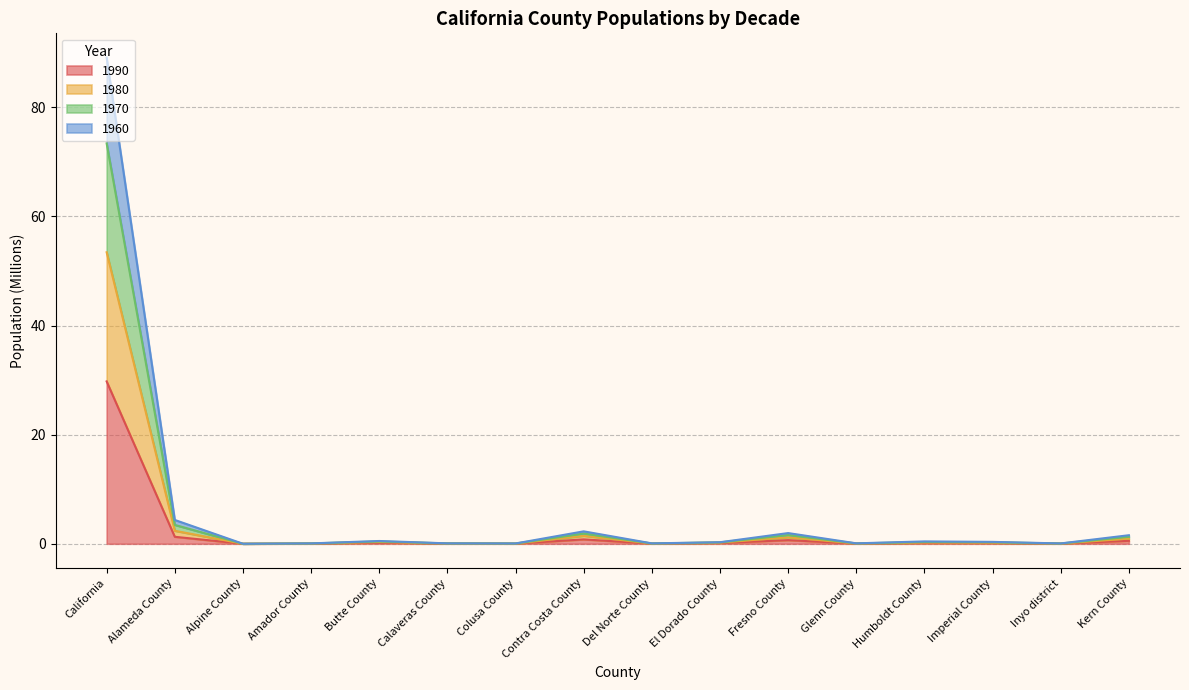

What is the highest value of the 1990 series?

29.8